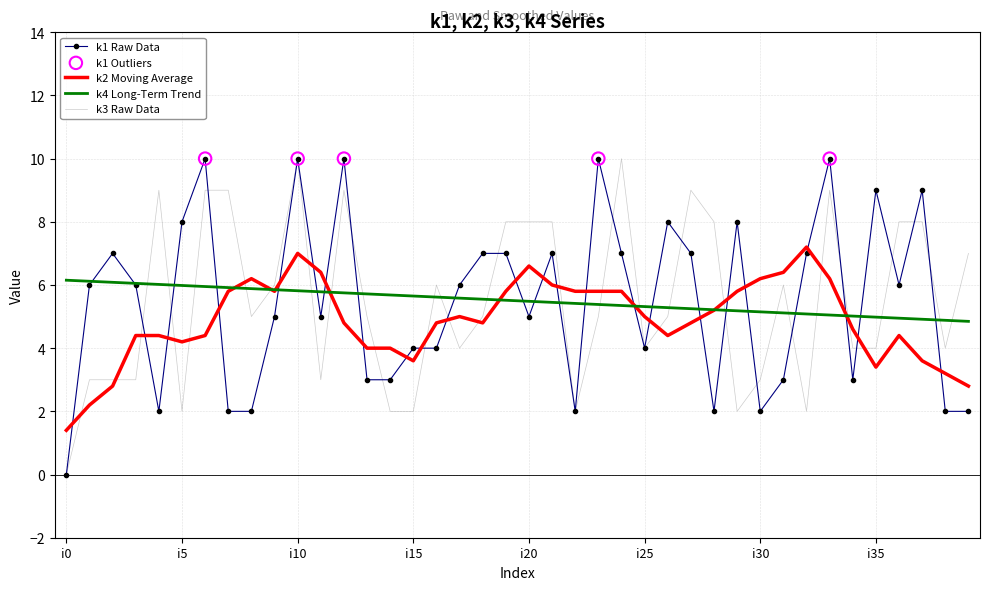

What is the maximum value shown in the chart?

10.0